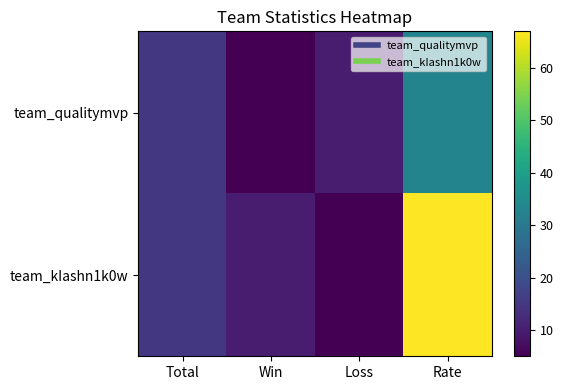

Which series has the largest total across all categories?

team_kIashn1k0w